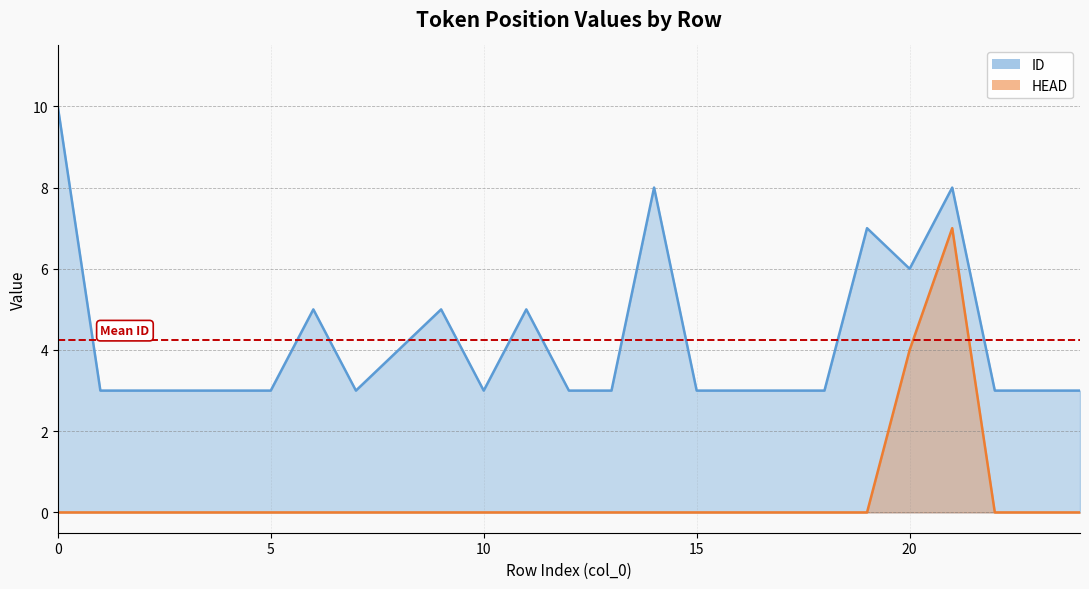

What is the total value across all series at 18?

3